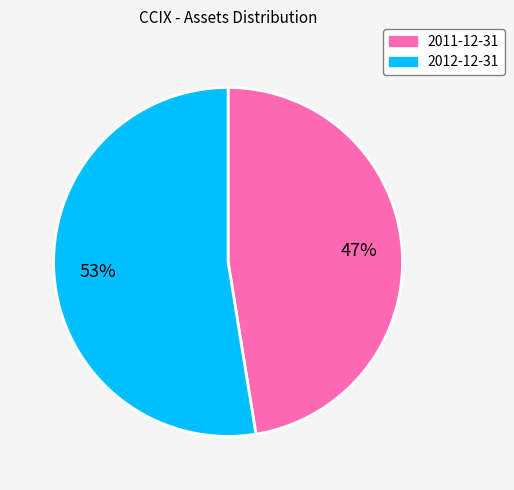

Is the sum of 2012-12-31 and 2011-12-31 greater than half?

Yes